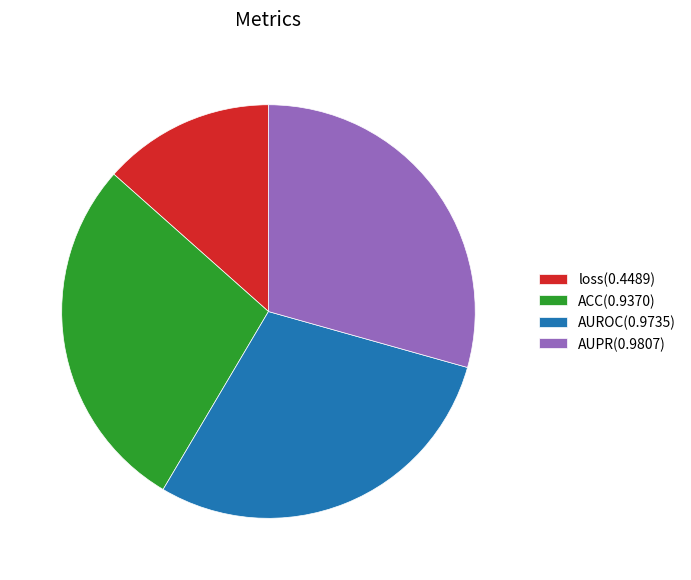

Is the sum of loss(0.4489) and AUPR(0.9807) greater than half?

No